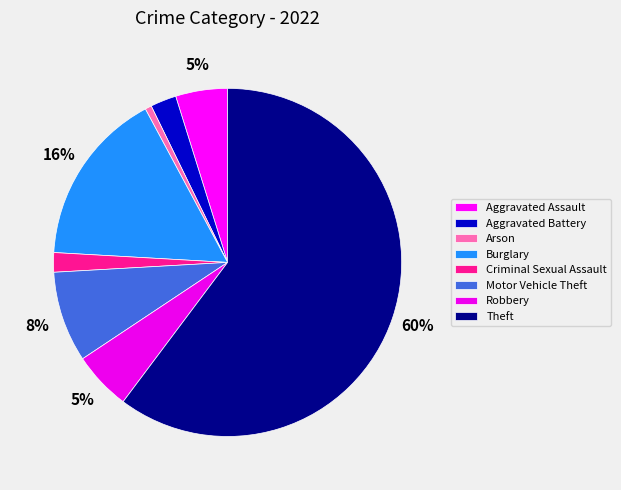

To the nearest percent, what percentage of the pie is Robbery?

5%